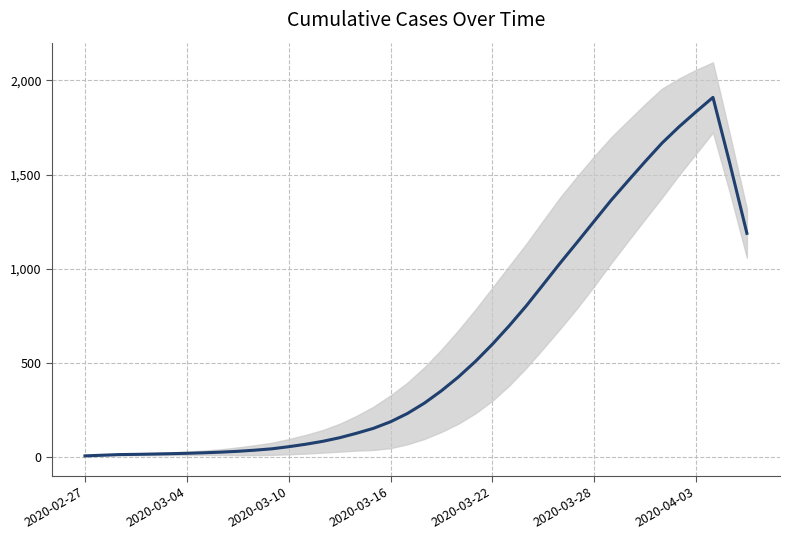

How many interior local peaks (higher than both neighbors) does the data have?

1